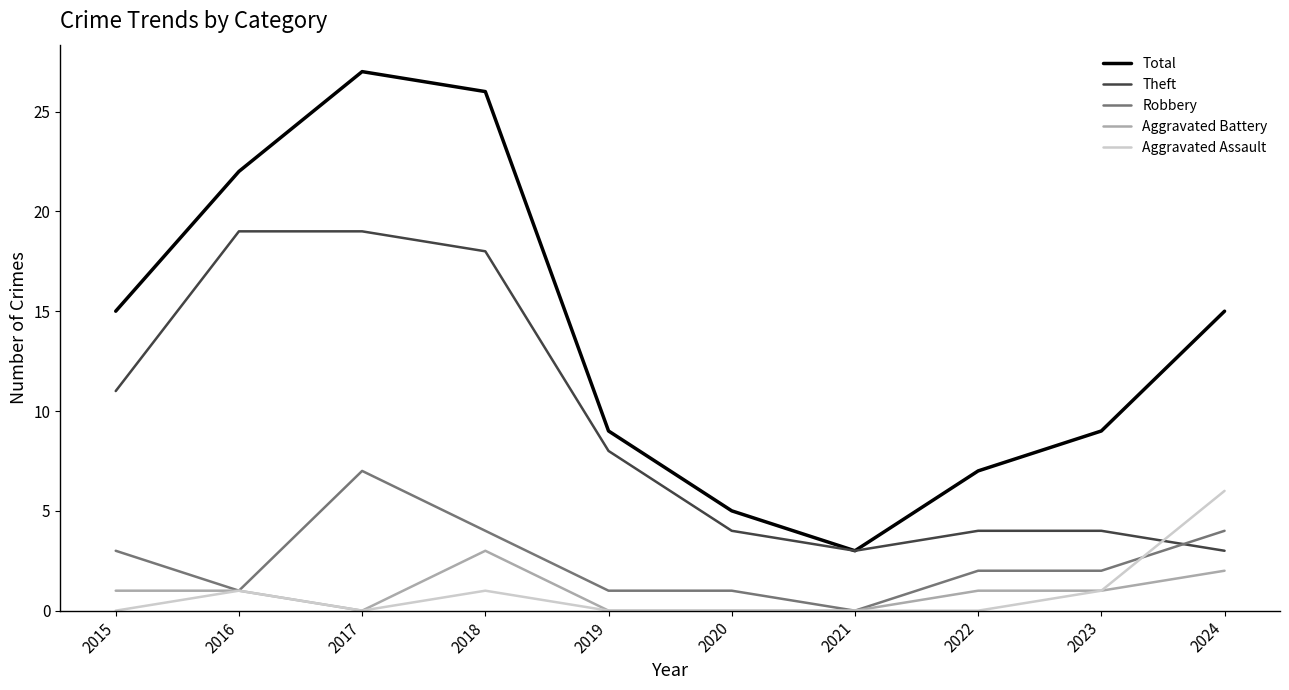

What is the maximum value for Total?

27